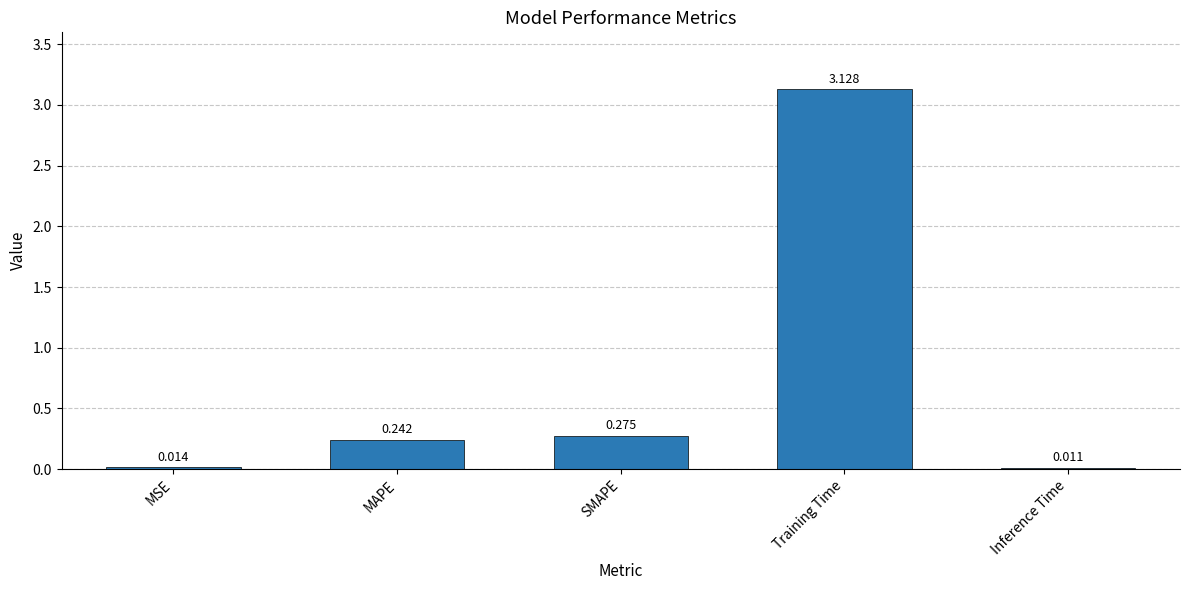

What is the label of the 5th bar from the right?

MSE